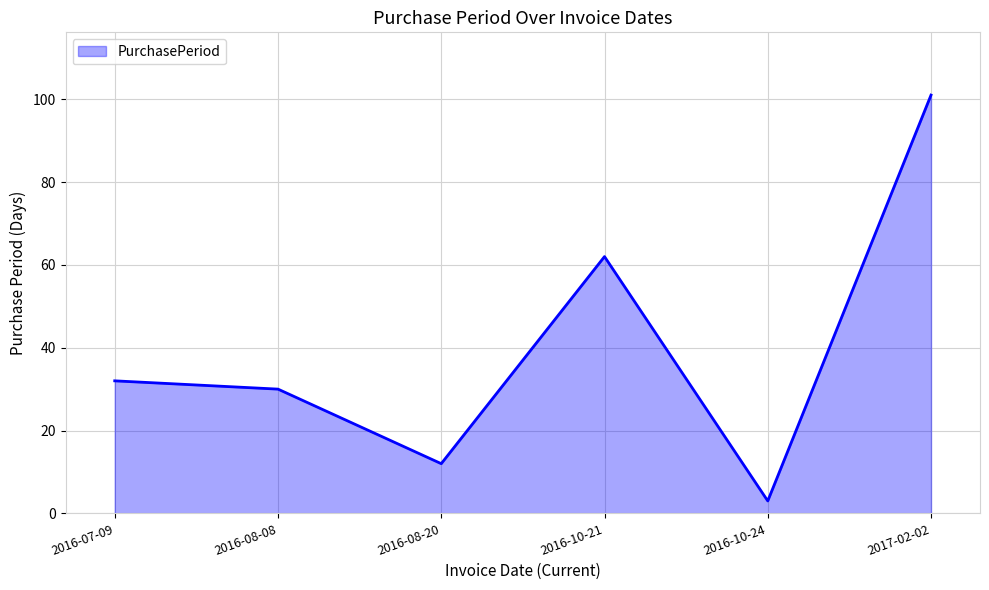

Which category has the lowest value across all series?

2016-10-24